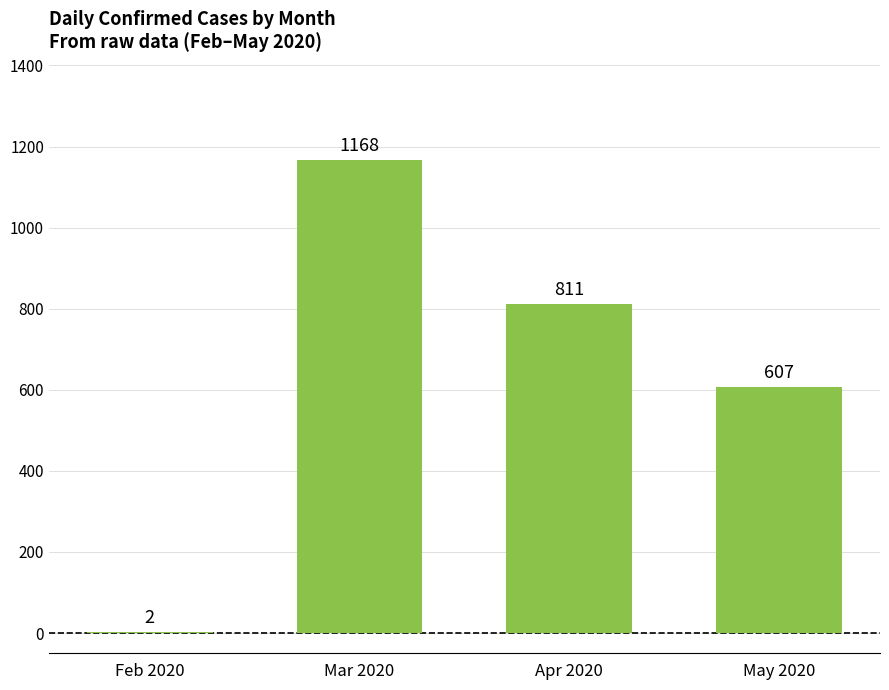

What is the difference between the values at Feb 2020 and Apr 2020?

809